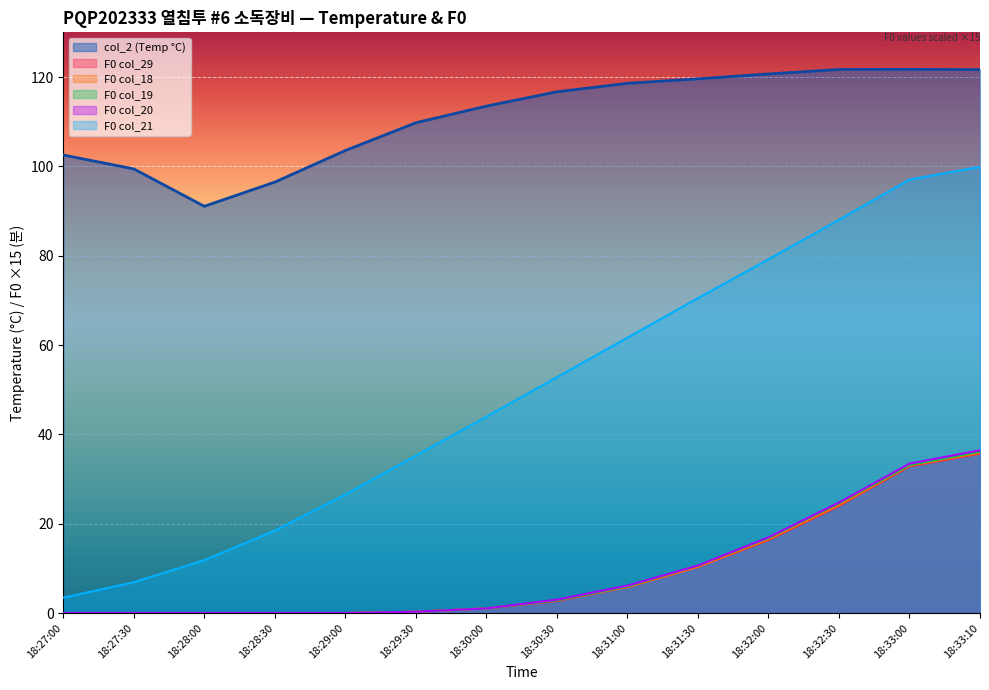

Between 18:27:00 and 18:30:30, which series saw the biggest shift?

F0 col_21